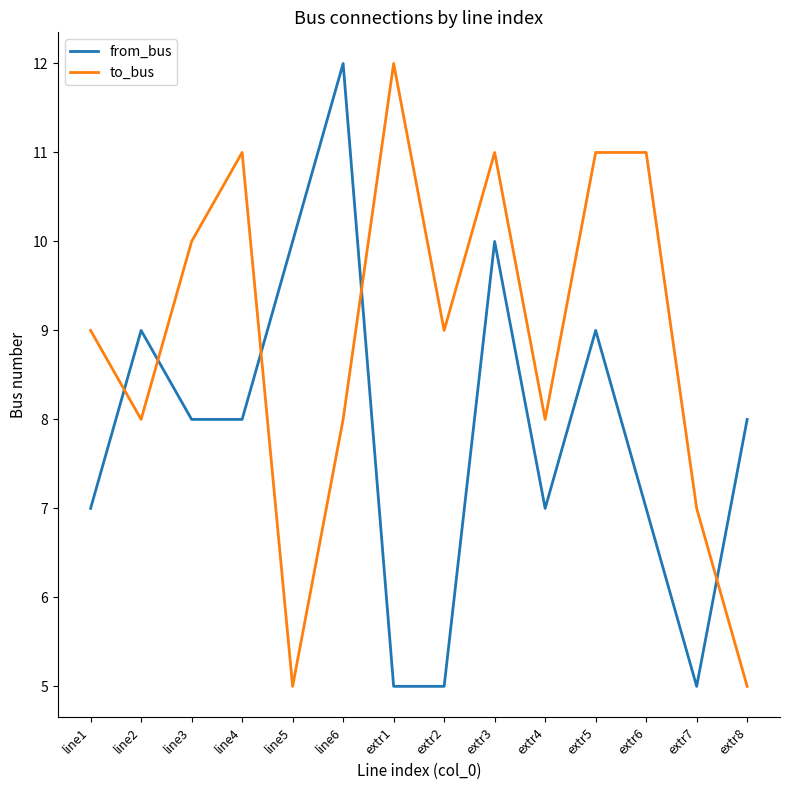

Which series has the largest total across all categories?

to_bus